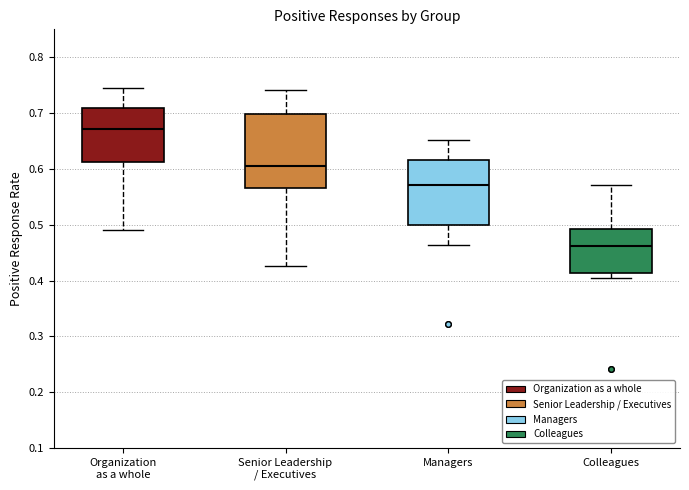

Where is the lower edge of the box for Senior Leadership / Executives on the y-axis? The values are not printed on the chart, so give them approximately, as read against the axis.

0.57